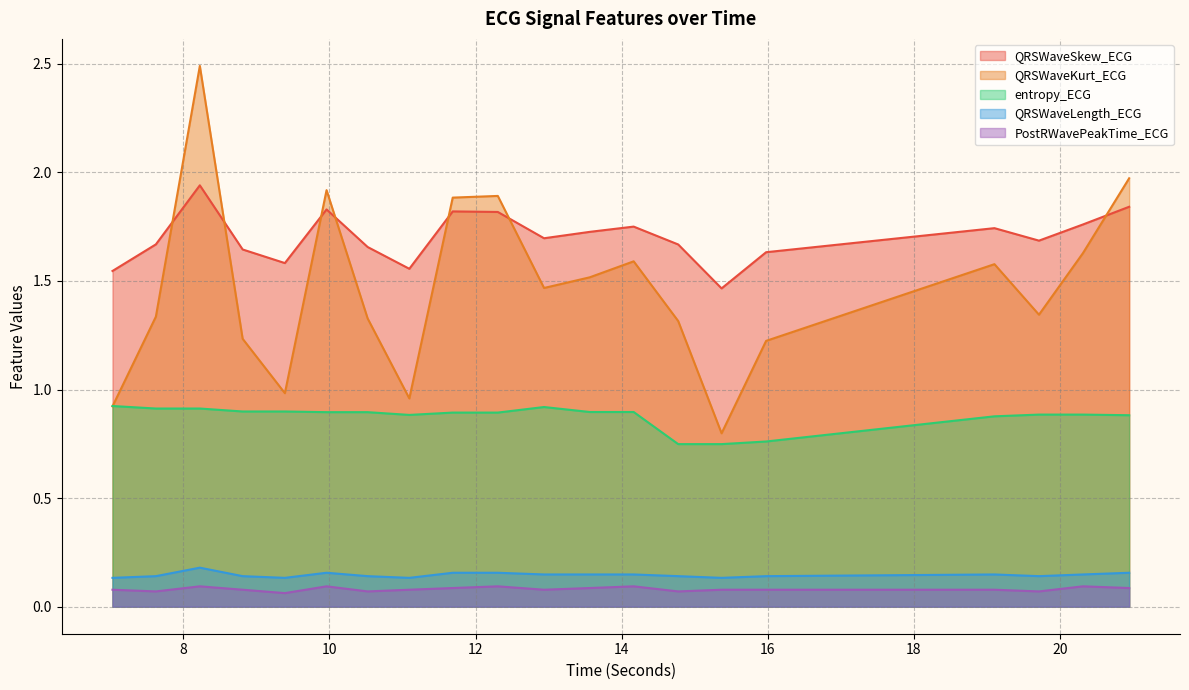

Which series has the largest total across all categories?

QRSWaveSkew_ECG